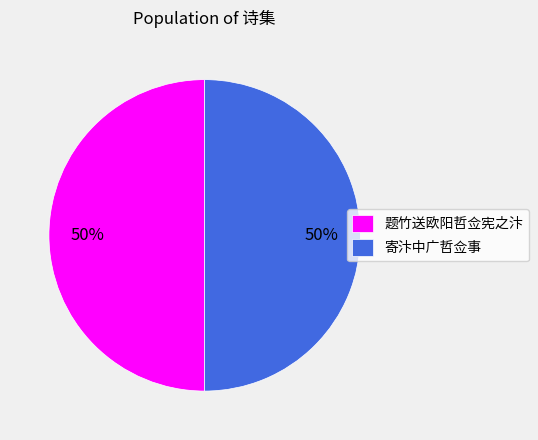

To the nearest percent, what percentage of the pie is 题竹送欧阳哲佥宪之汴?

50%